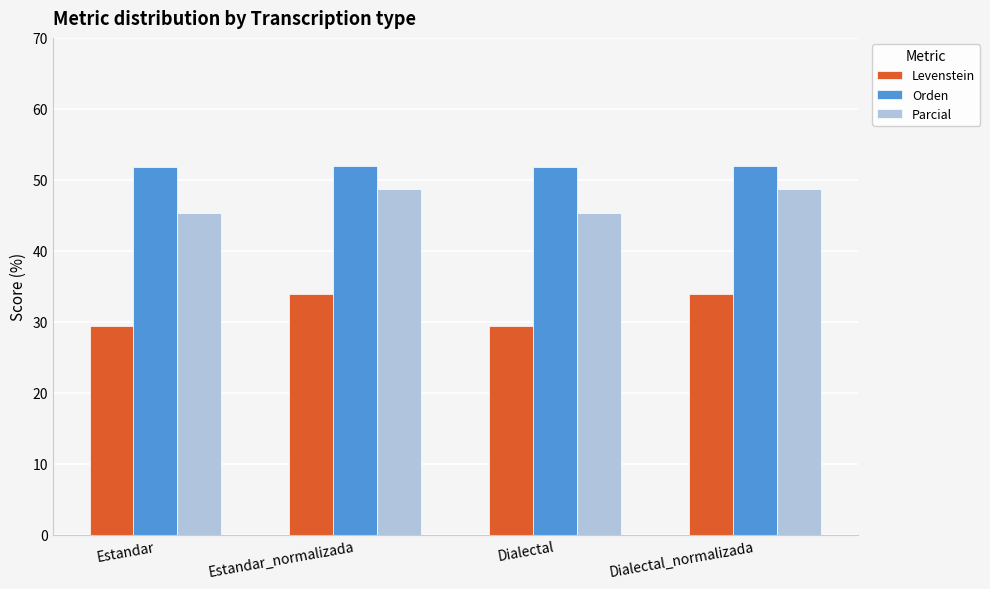

Is the value of Levenstein at Dialectal_normalizada greater than the value of Orden at Estandar_normalizada?

No